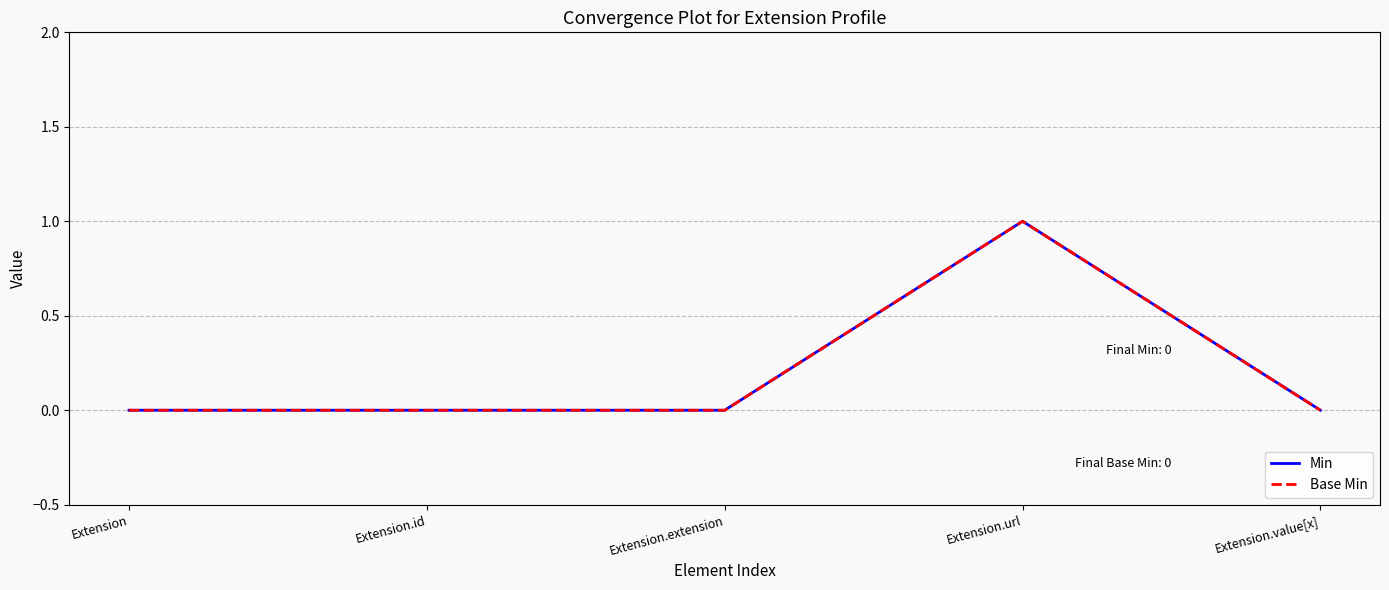

Does the chart have visible grid lines?

Yes